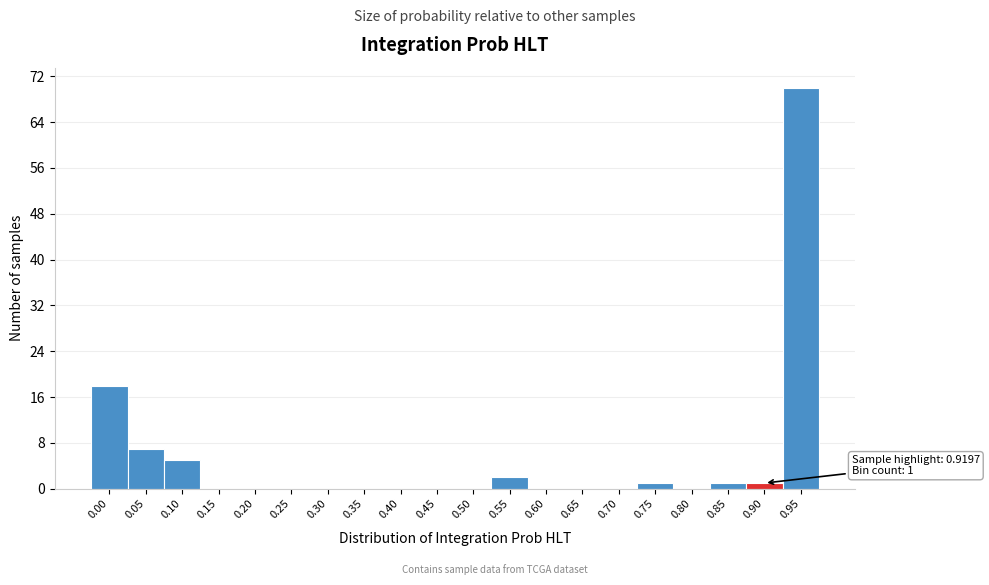

Reading right to left, extract all data points from this chart.

0.95=70	0.90=1	0.85=1	0.80=0	0.75=1	0.70=0	0.65=0	0.60=0	0.55=2	0.50=0	0.45=0	0.40=0	0.35=0	0.30=0	0.25=0	0.20=0	0.15=0	0.10=5	0.05=7	0.00=18